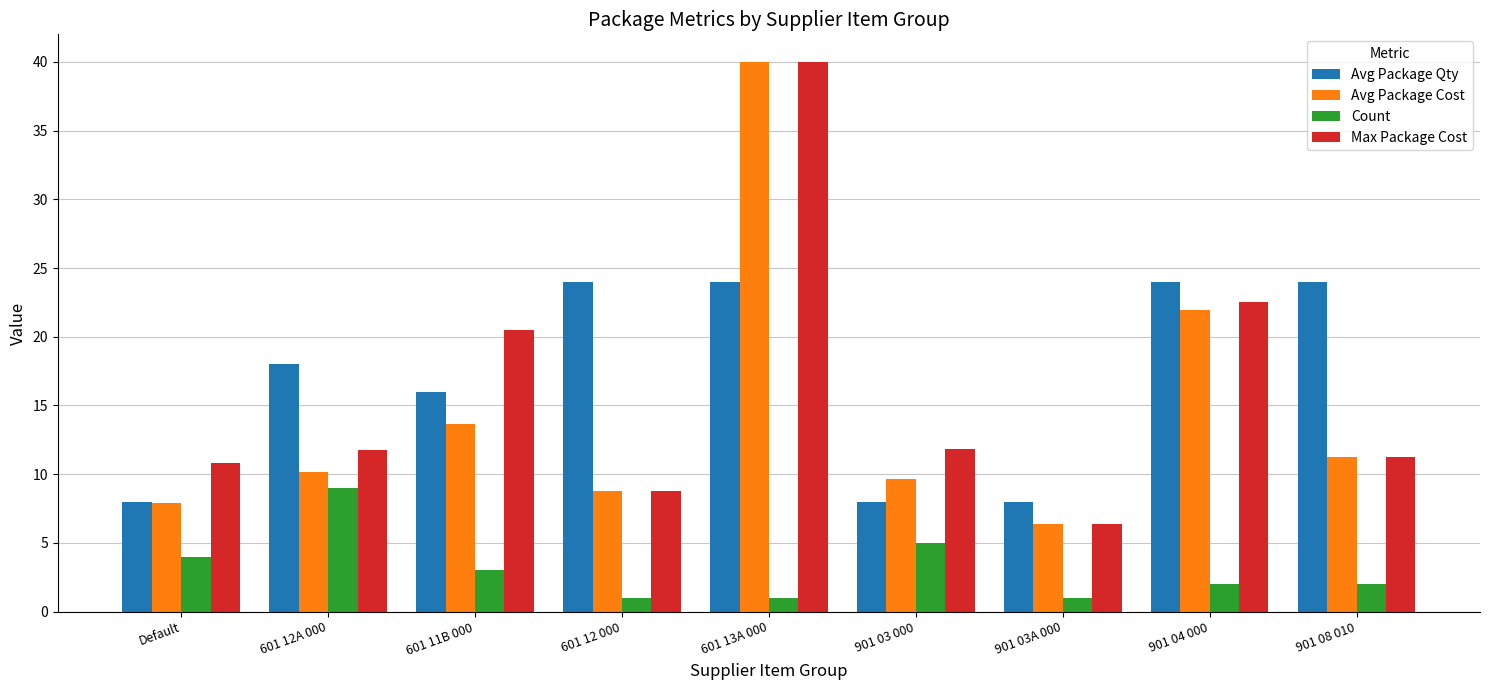

What is the difference between the highest and lowest values at 601 12 000?

23.0